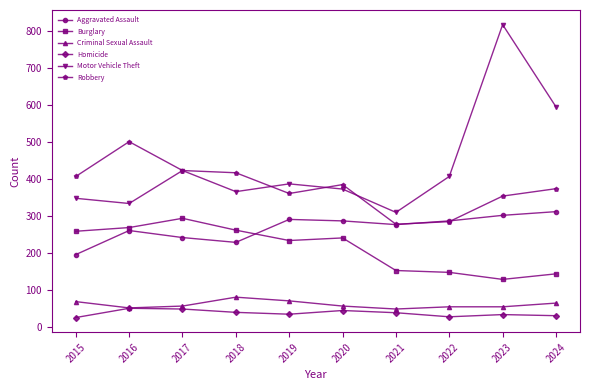

At which category does Robbery reach its first local peak?

2016